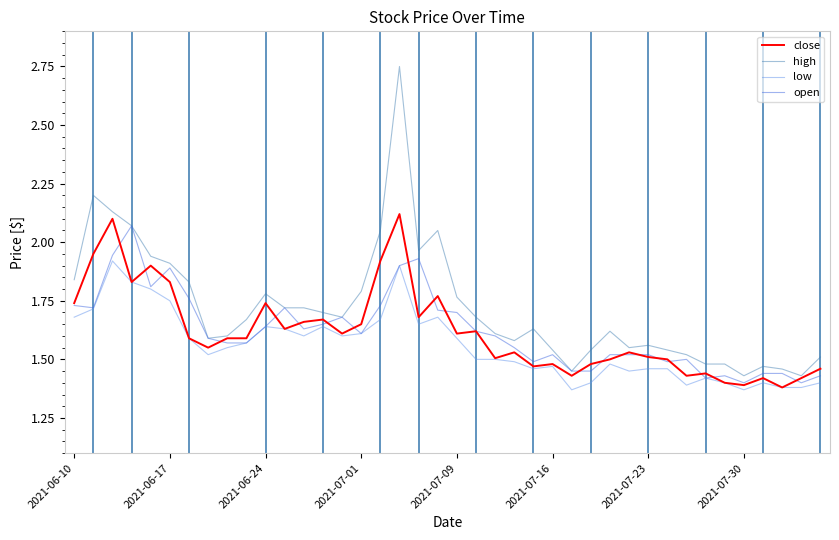

Which series has the largest total across all categories?

high